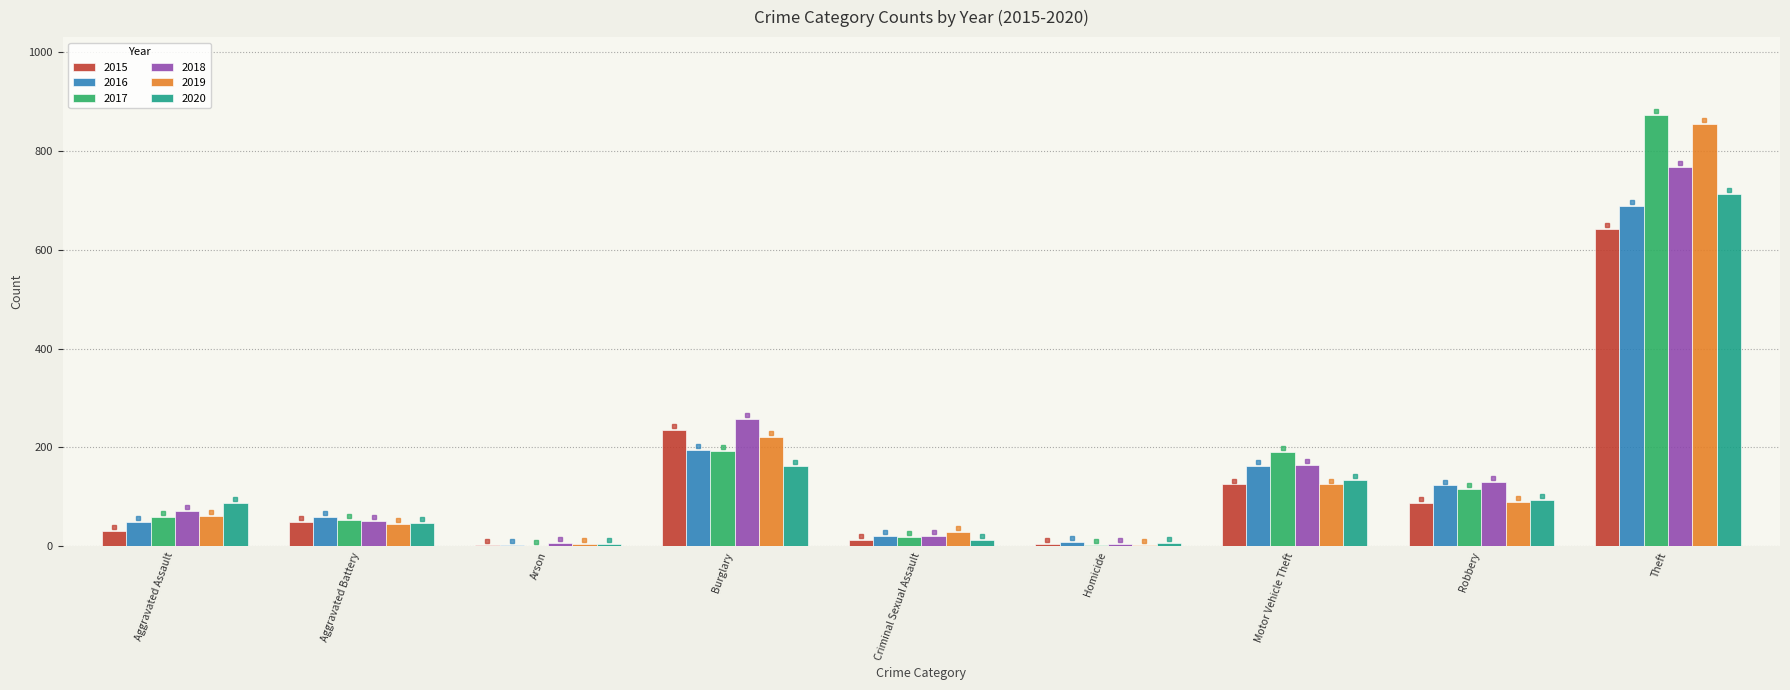

Which series changed the most between Burglary and Theft?

2017